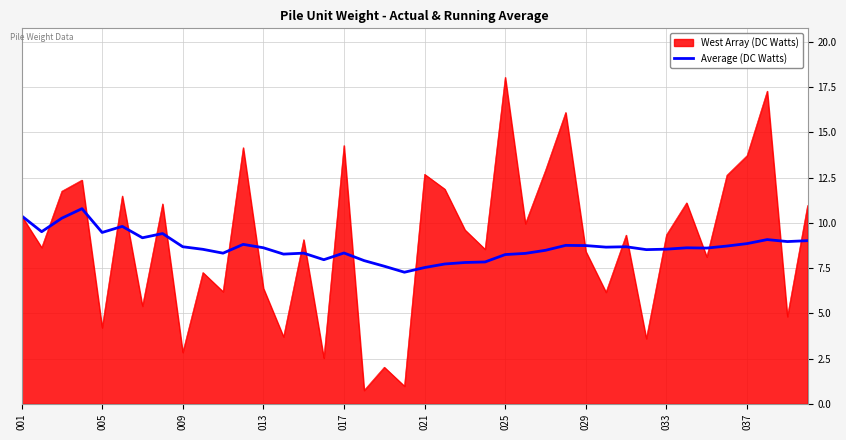

Which series has the largest range (max minus min)?

West Array (DC Watts)